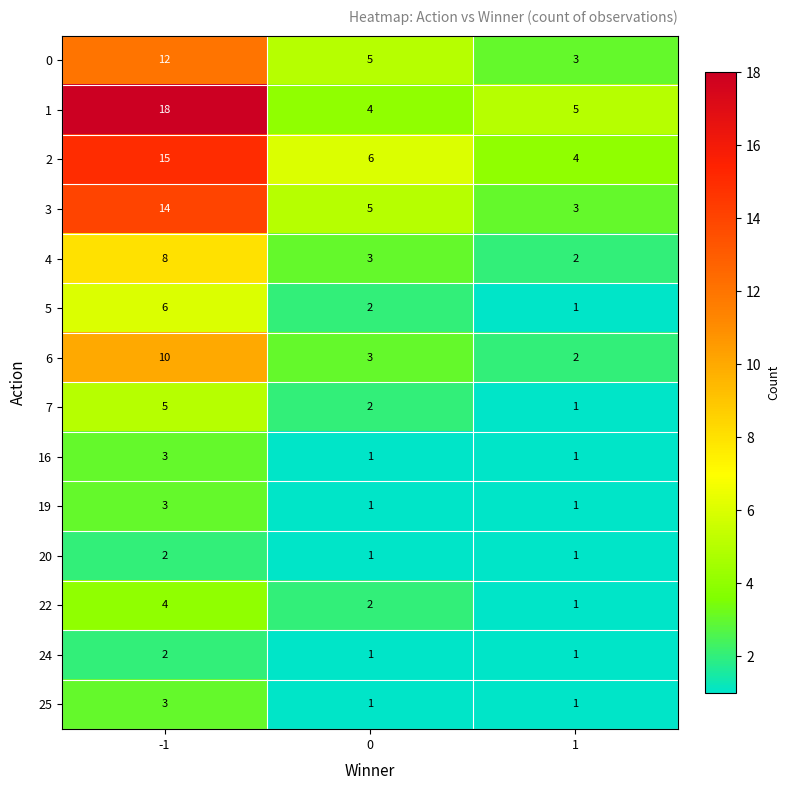

Which series has the largest range (max minus min)?

1